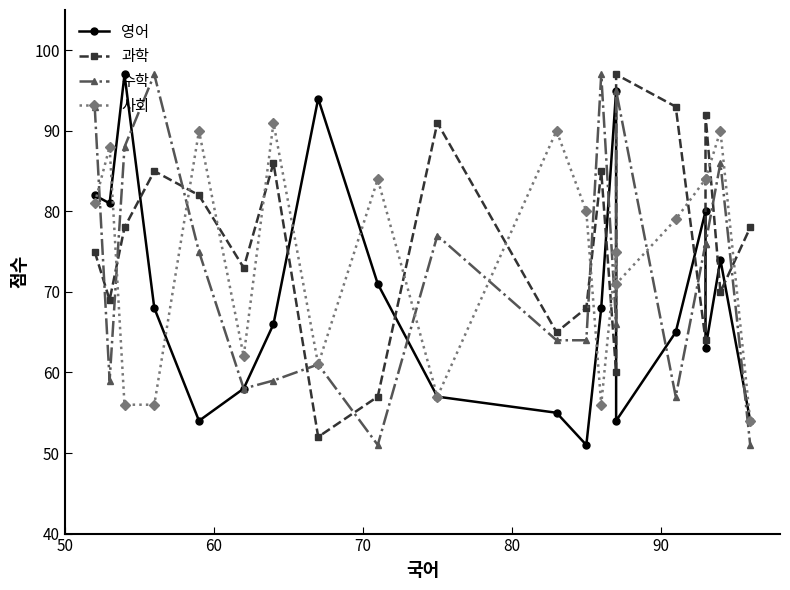

Reading left to right, transcribe all the data shown in this chart.

영어: 82	81	97	68	54	58	66	94	71	57	55	51	68	95	54	65	80	63	74	54
과학: 75	69	78	85	82	73	86	52	57	91	65	68	85	60	97	93	64	92	70	78
수학: 93	59	88	97	75	58	59	61	51	77	64	64	97	66	95	57	76	76	86	51
사회: 81	88	56	56	90	62	91	61	84	57	90	80	56	75	71	79	84	84	90	54